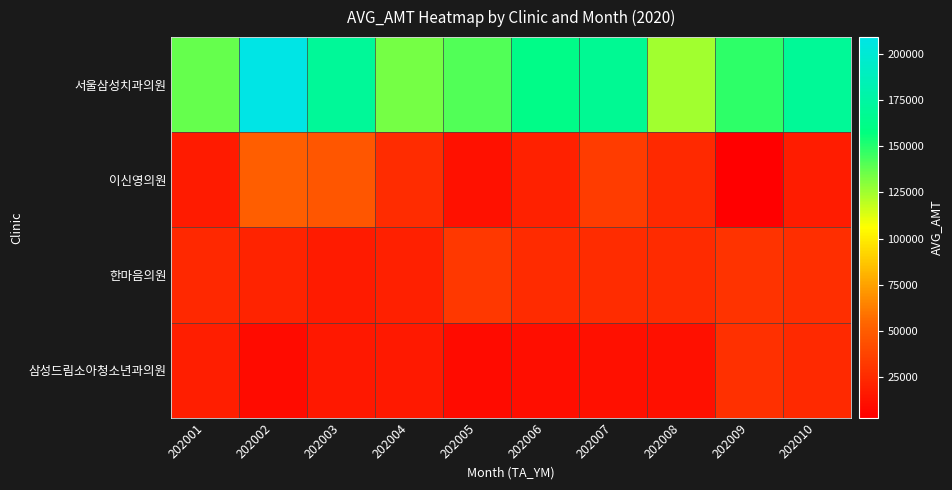

Reading left to right, what are all the values shown in this chart?

서울삼성치과의원: 202001=136826	202002=209003	202003=169830	202004=134220	202005=140802	202006=162258	202007=167937	202008=125311	202009=147943	202010=169094
이신영의원: 202001=17031	202002=50960	202003=47350	202004=26240	202005=12538	202006=20343	202007=34383	202008=24757	202009=3150	202010=18413
한마음의원: 202001=23648	202002=21589	202003=17506	202004=19942	202005=31852	202006=25546	202007=25772	202008=25215	202009=29284	202010=26844
삼성드림소아청소년과의원: 202001=18932	202002=8855	202003=15362	202004=16664	202005=9379	202006=10720	202007=11940	202008=11921	202009=28073	202010=24352